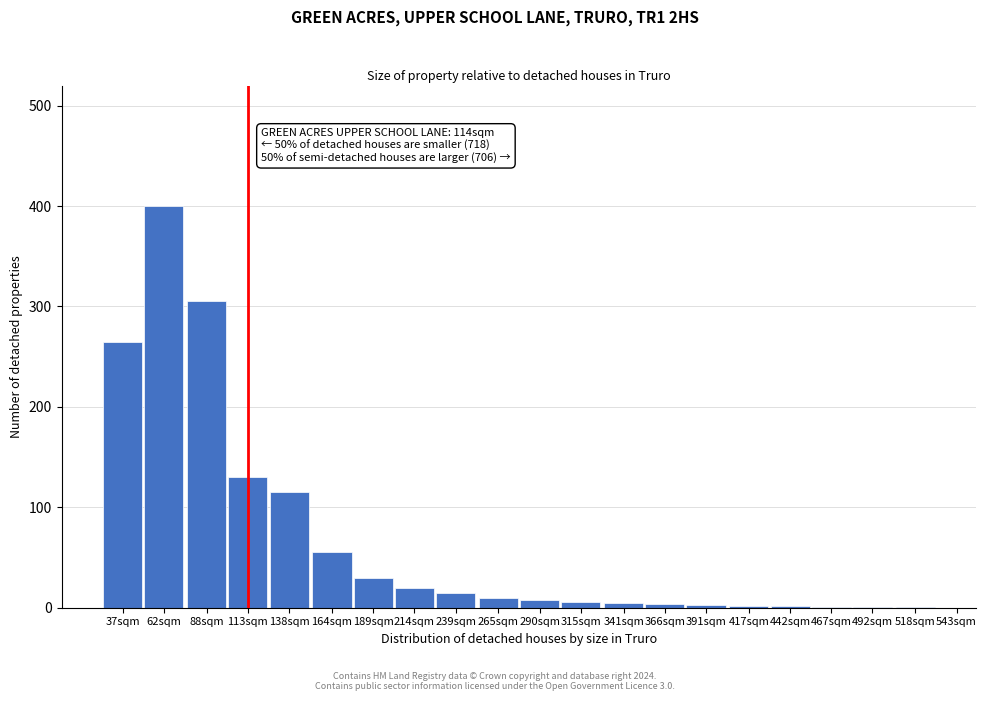

What is the maximum value shown in the chart?

400